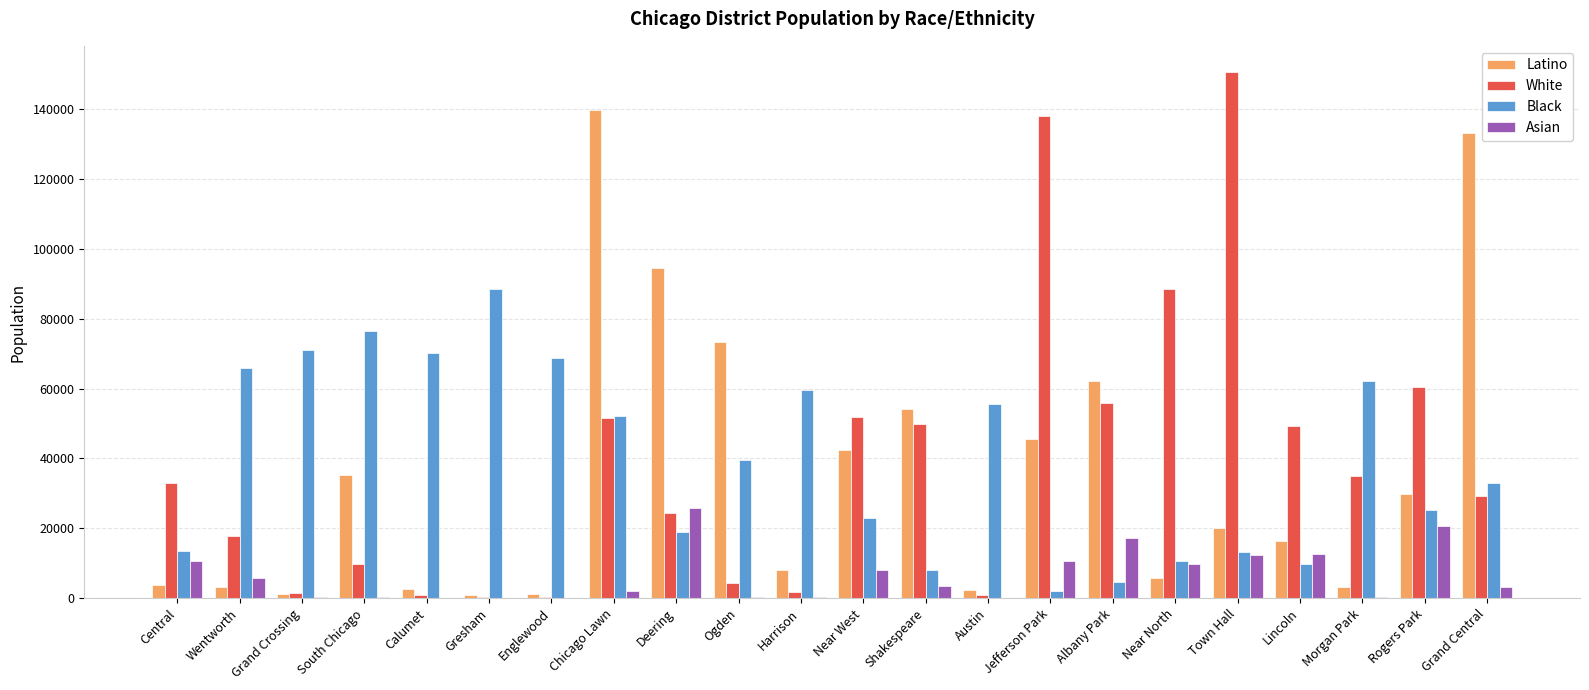

Which label corresponds to the largest value in the chart?

Town Hall